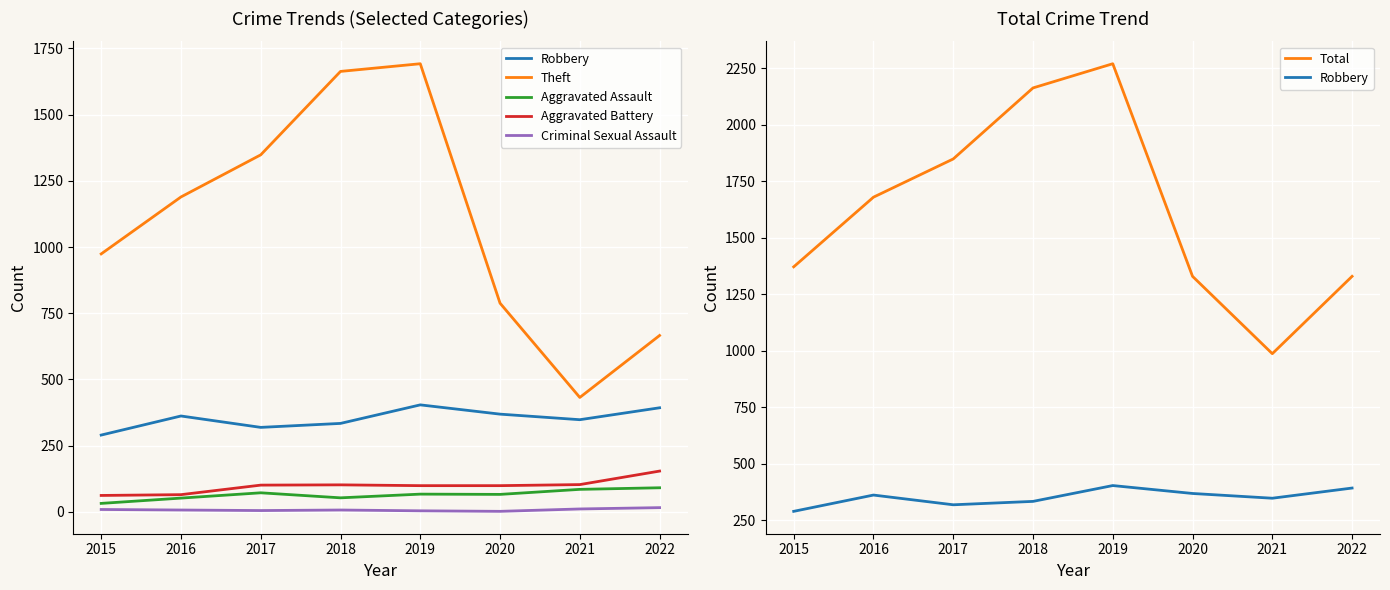

What is the difference between the maximum and minimum values in the Total series?

1282